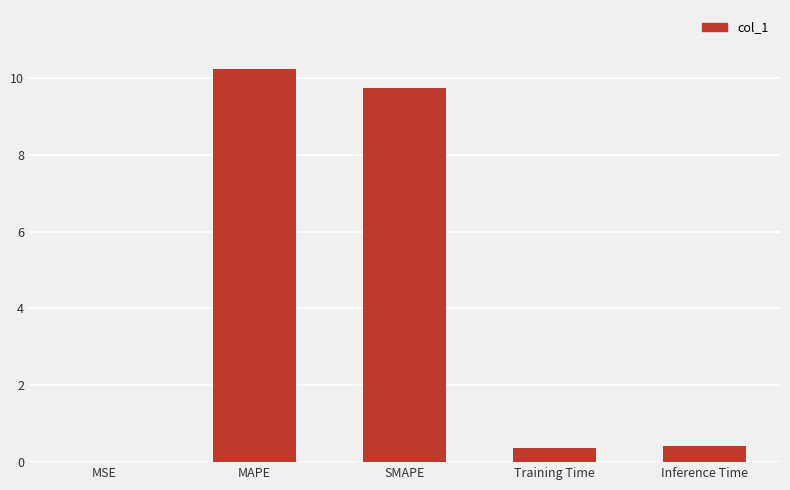

What is the greatest value displayed?

10.2